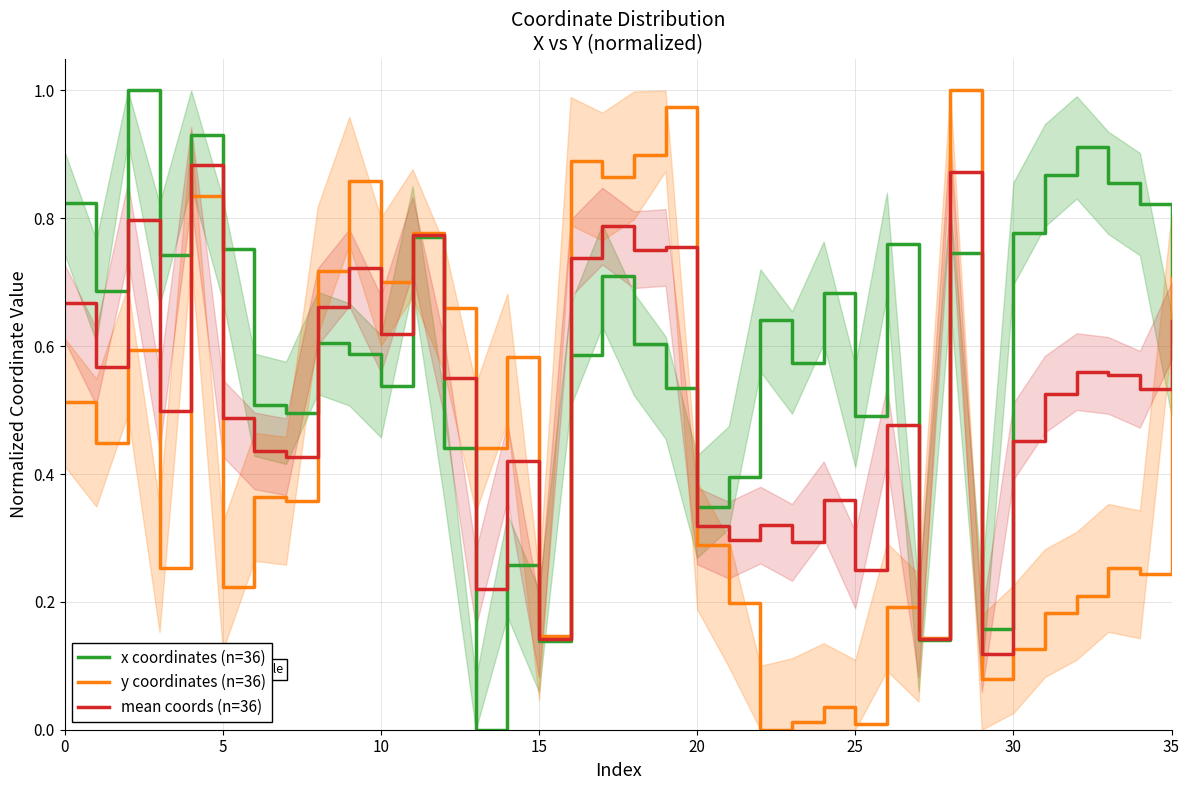

At how many categories does at least one series exceed 0?

36